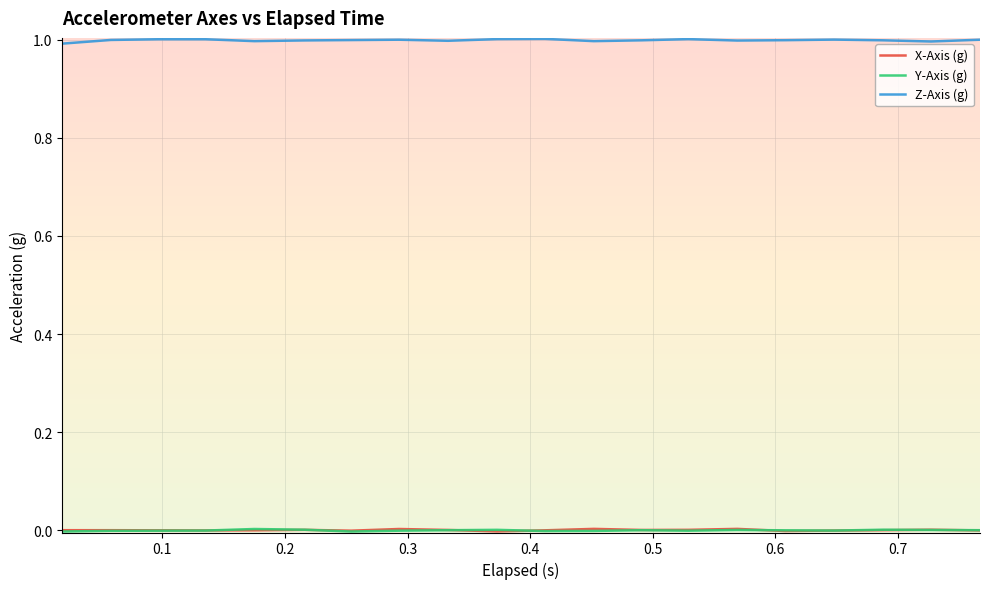

Which series has the largest total across all categories?

Z-Axis (g)